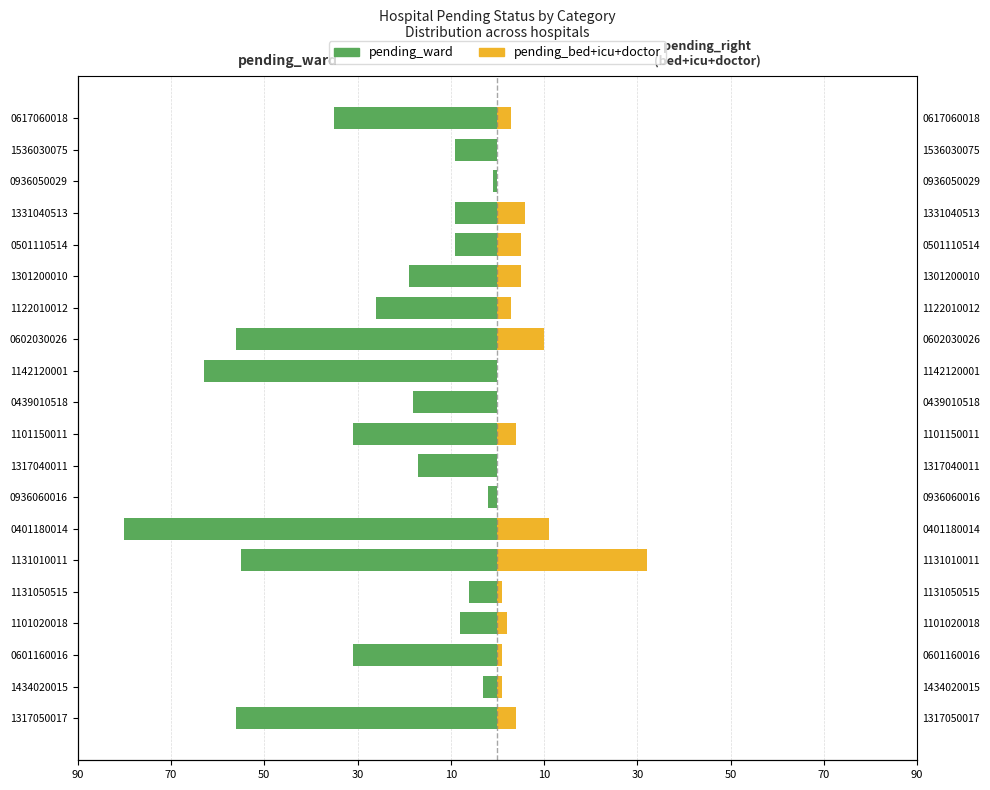

Between 0401180014 and 1434020015, which is larger?

1434020015